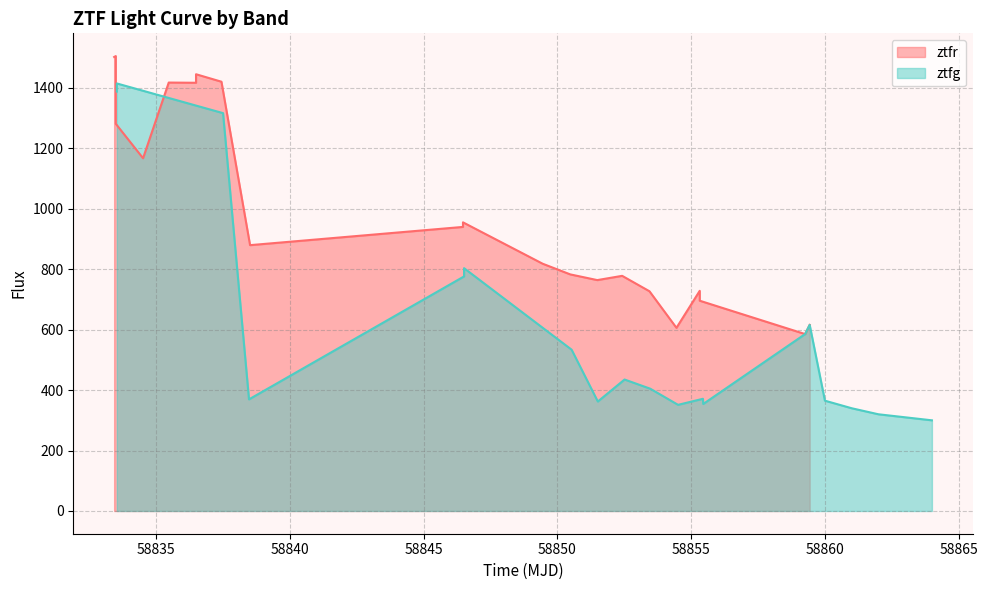

Is the value of ztfg at 58860 greater than the value of ztfr at 20?

No